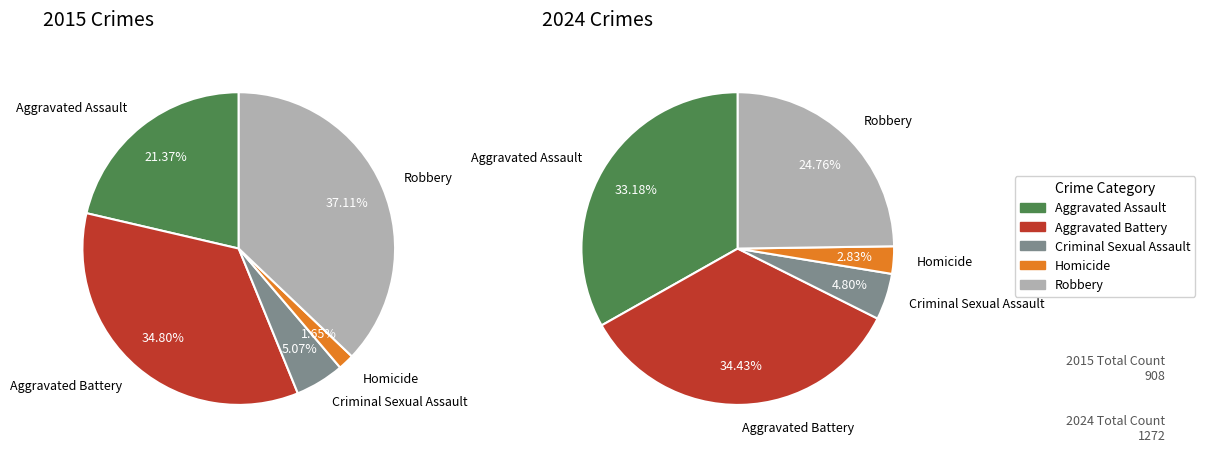

To the nearest percent, what is the average slice percentage?

20%